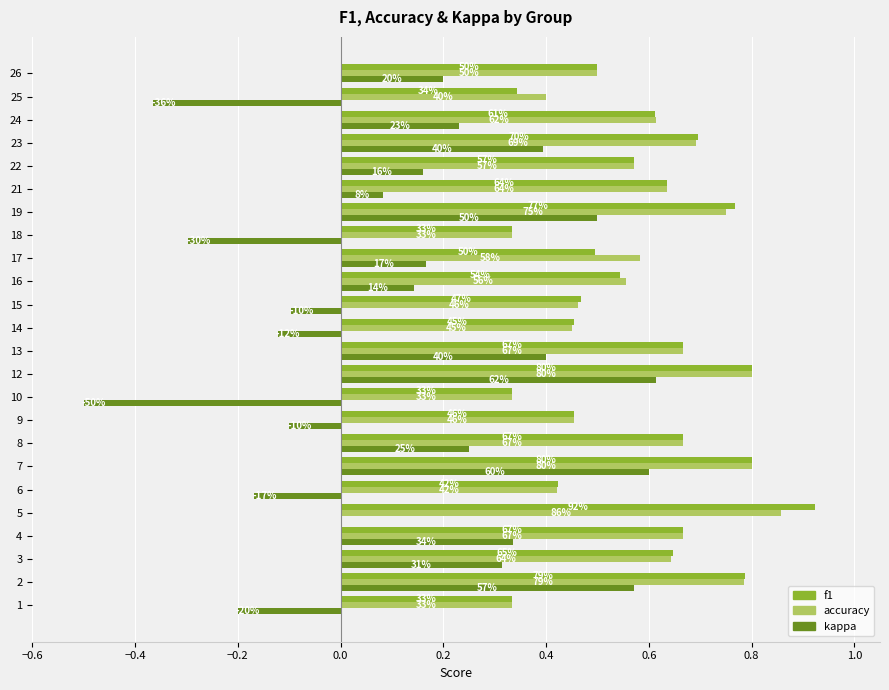

What are all the series names shown in the legend?

f1, accuracy, kappa